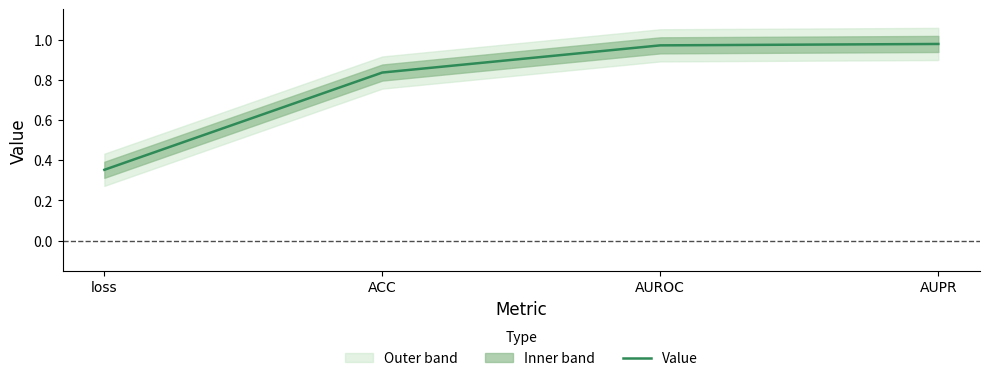

Does the chart display data point markers on the line(s)?

No